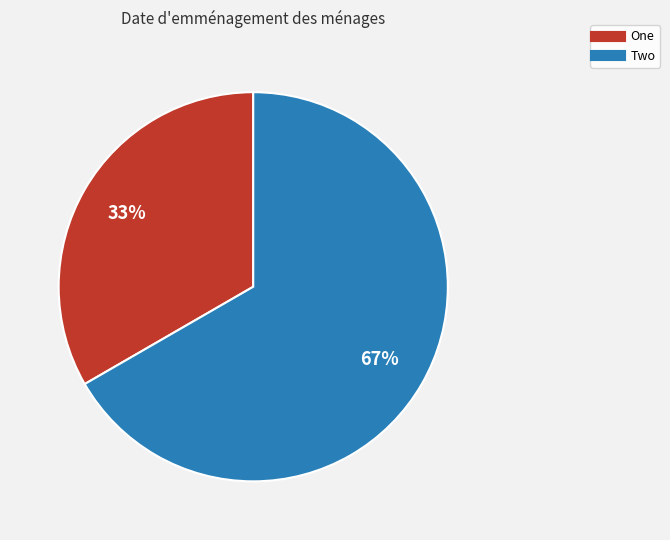

Do Two and One together represent more than half of the pie?

Yes